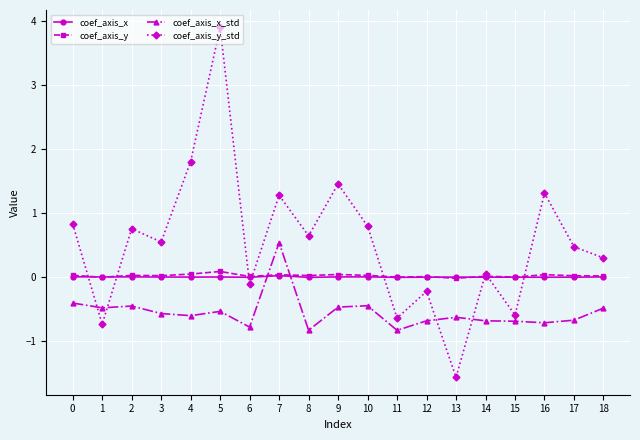

Is it true that coef_axis_x_std equals -0.4 at 13?

False